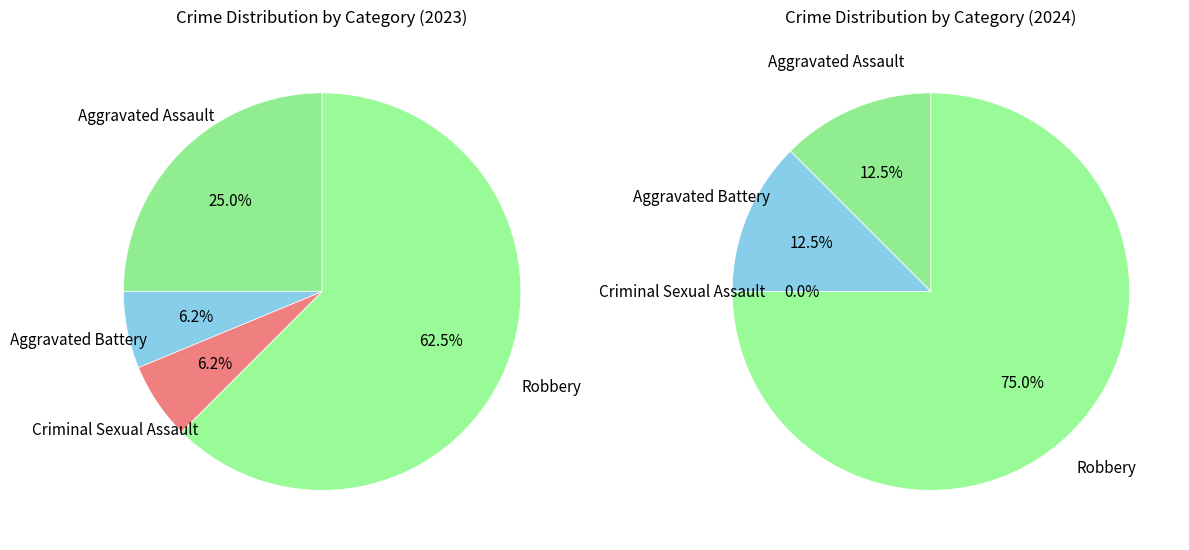

Is 2 the majority of the pie?

No